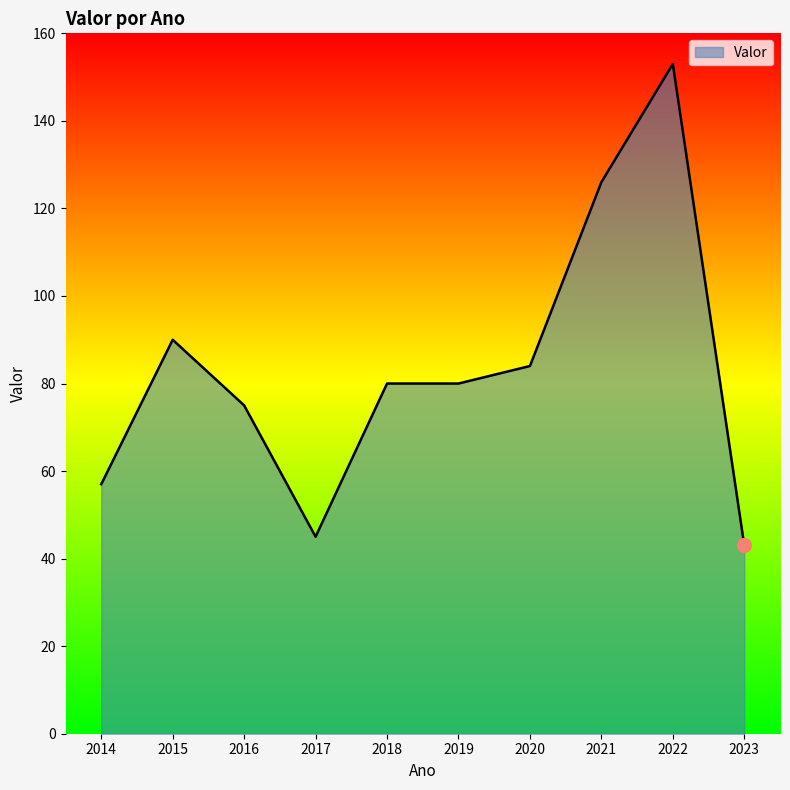

What is the maximum value shown in the chart?

153.0